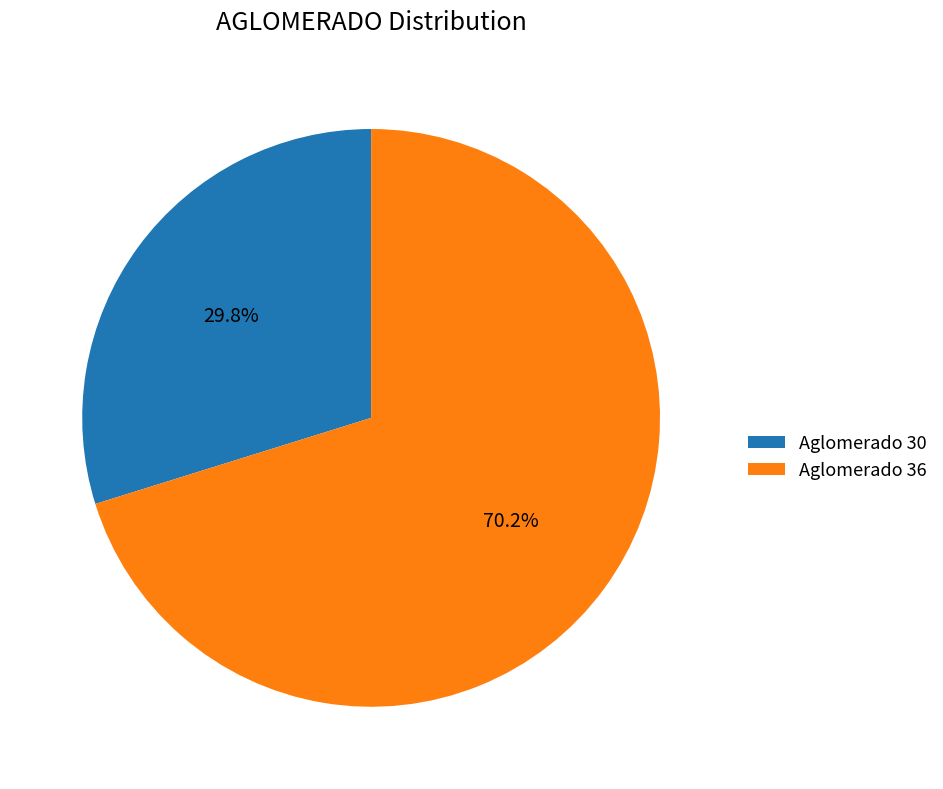

To the nearest percent, what is the average slice percentage?

50%